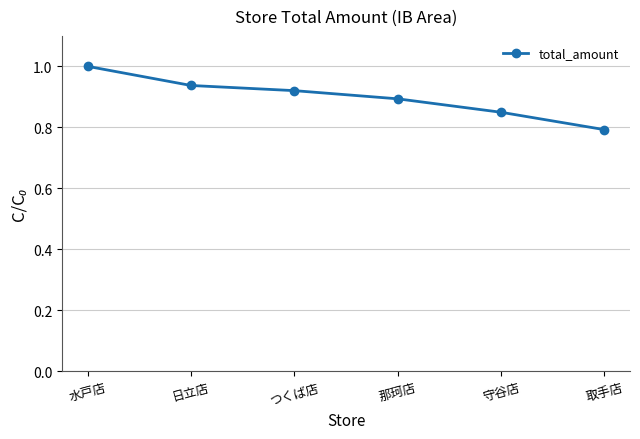

What value does the data have at 水戸店?

1.0